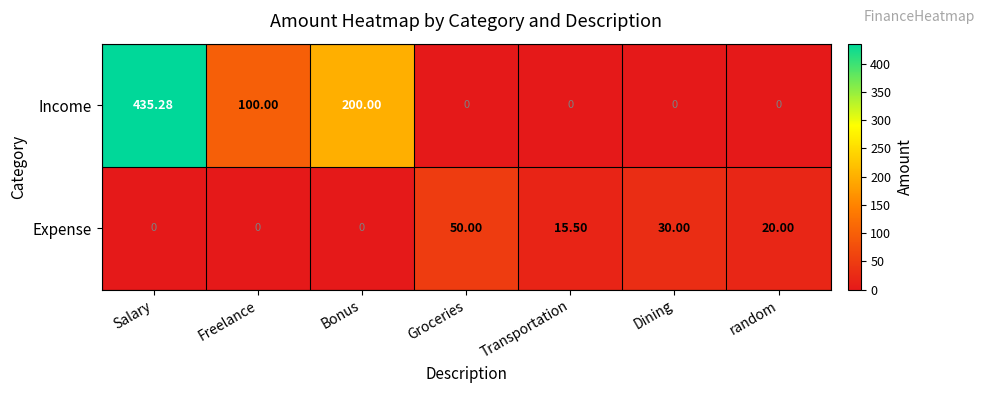

Which series changed the most between Groceries and Dining?

Expense